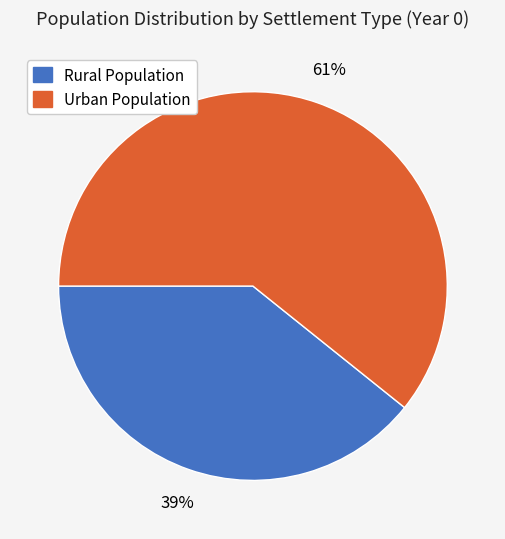

True or false: Rural Population accounts for 39% of the total.

True